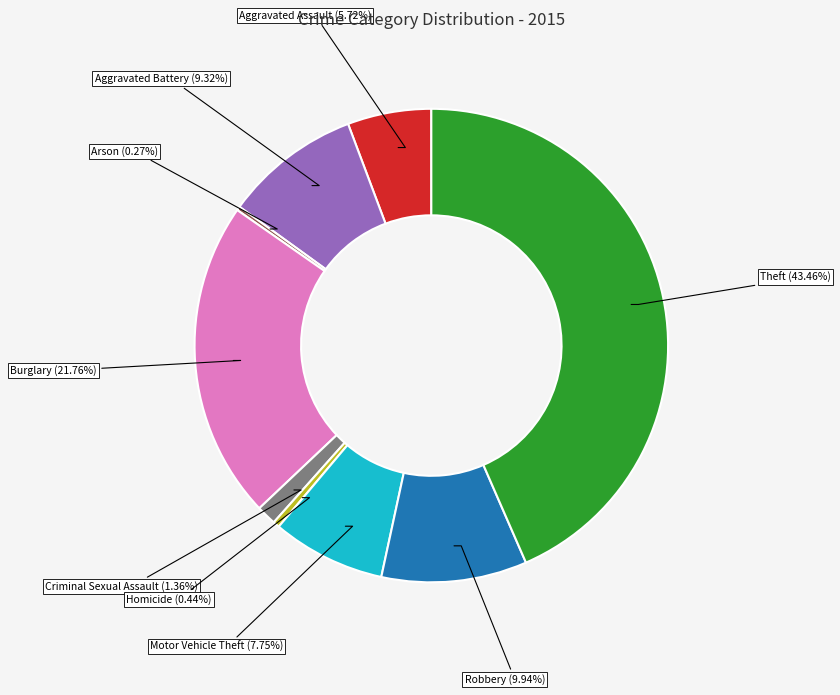

What percentage is the Motor Vehicle Theft slice, to the nearest percent?

8%